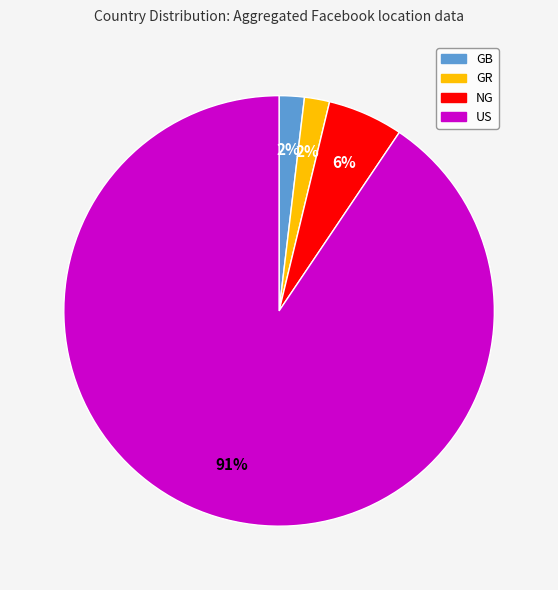

To the nearest percent, what is the difference between the NG and GB slice percentages?

4%